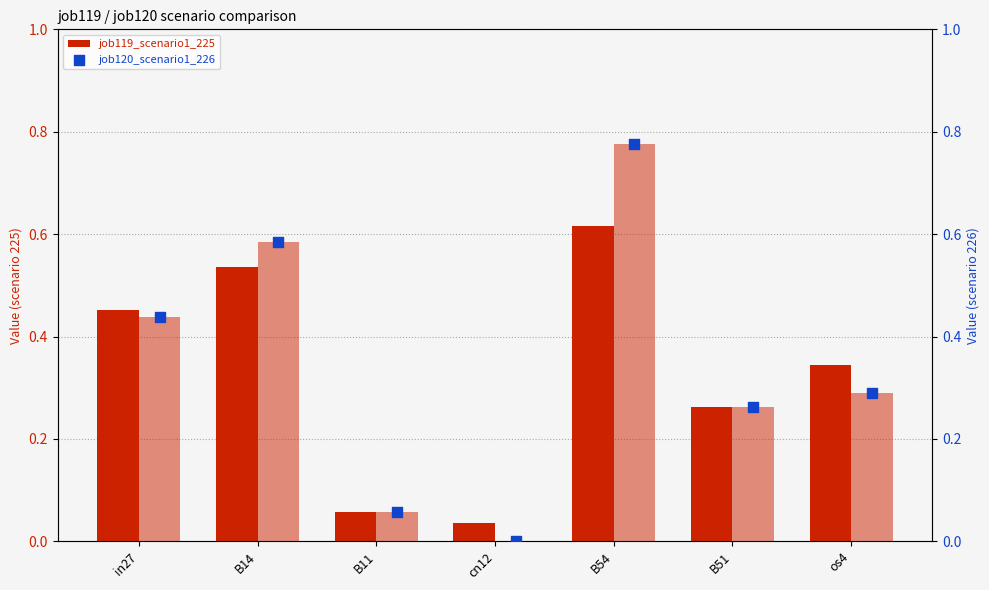

Which series has the widest spread of Y values?

job120_scenario1_226